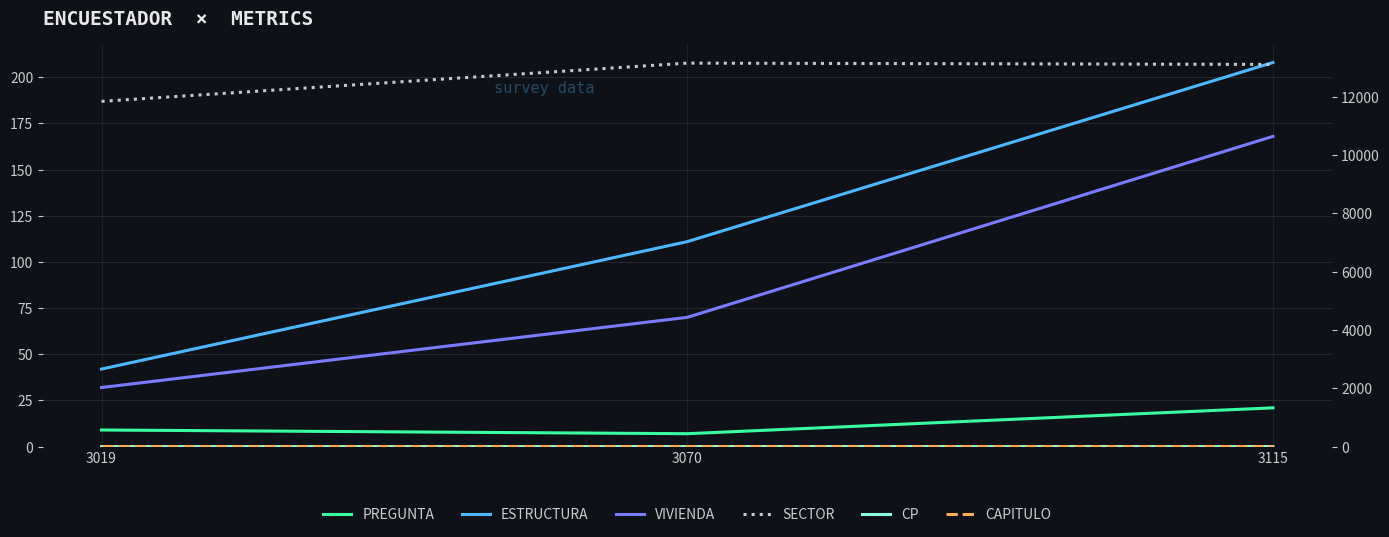

True or false: ESTRUCTURA has a value of 208 at 3115.

True